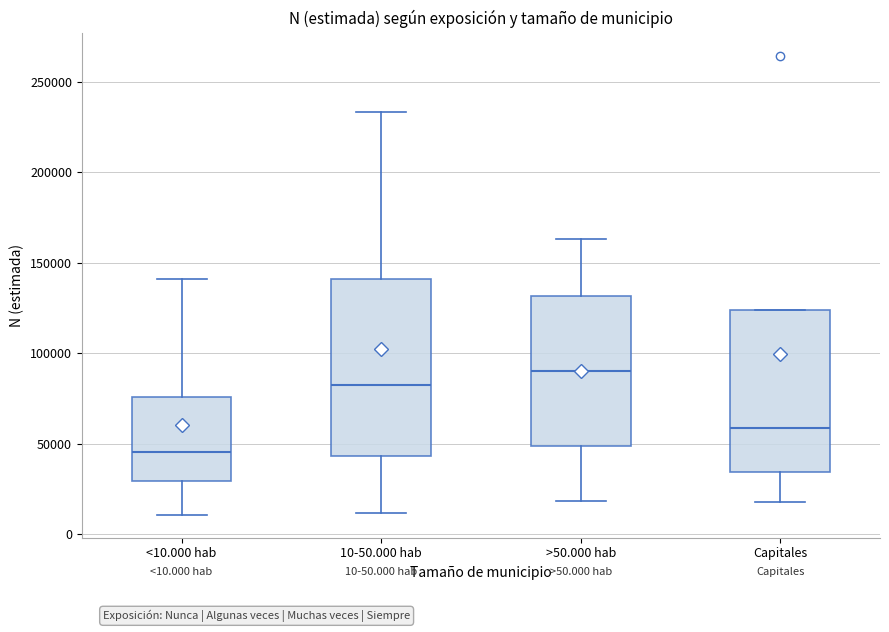

Reading left to right, read every box against the y-axis: the position of its median line, the range the box covers, and the ends of its whiskers. The values are not printed on the chart, so give them approximately, as read against the axis.

<10.000 hab: median 45000, box 30000 to 75000, whiskers 10000 to 140000
10-50.000 hab: median 80000, box 45000 to 140000, whiskers 10000 to 235000
>50.000 hab: median 90000, box 50000 to 130000, whiskers 20000 to 165000
Capitales: median 60000, box 35000 to 125000, whiskers 20000 to 125000